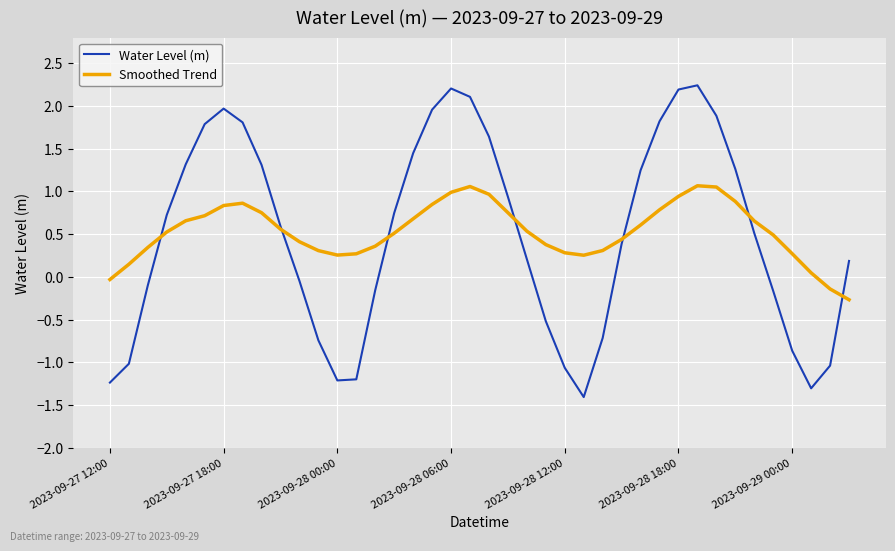

What are all the series names shown in the legend?

Water Level (m), Smoothed Trend